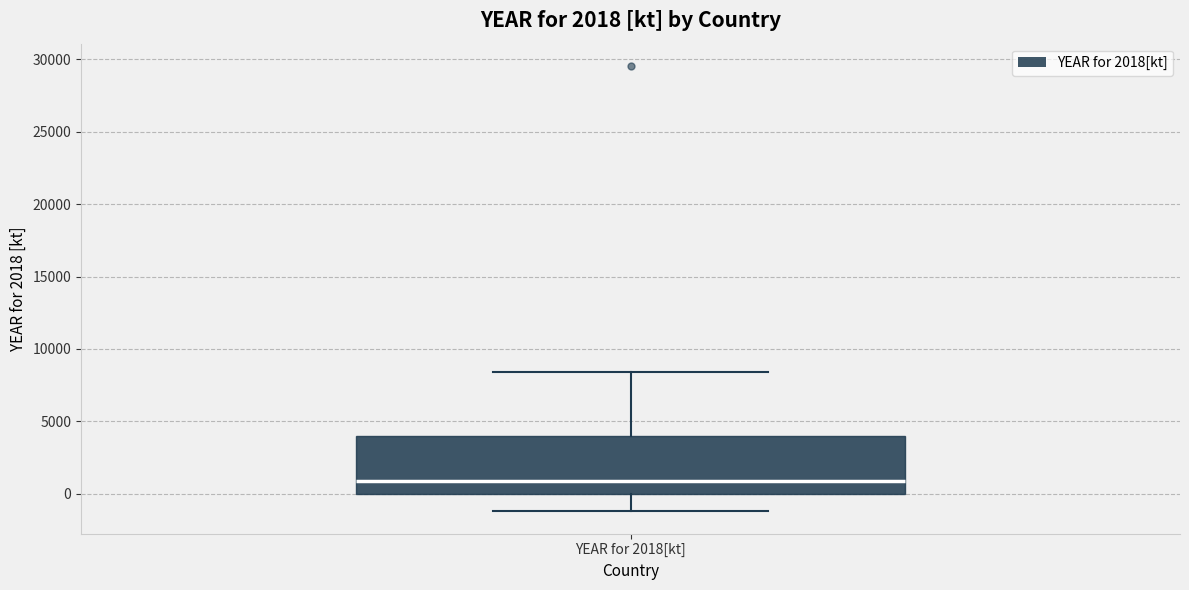

Read this box plot against the y-axis: the position of the median line, the range covered by the box, and the ends of both whiskers. The values are not printed on the chart, so give them approximately, as read against the axis.

median 1000, box 0 to 4000, whiskers -1000 to 8500